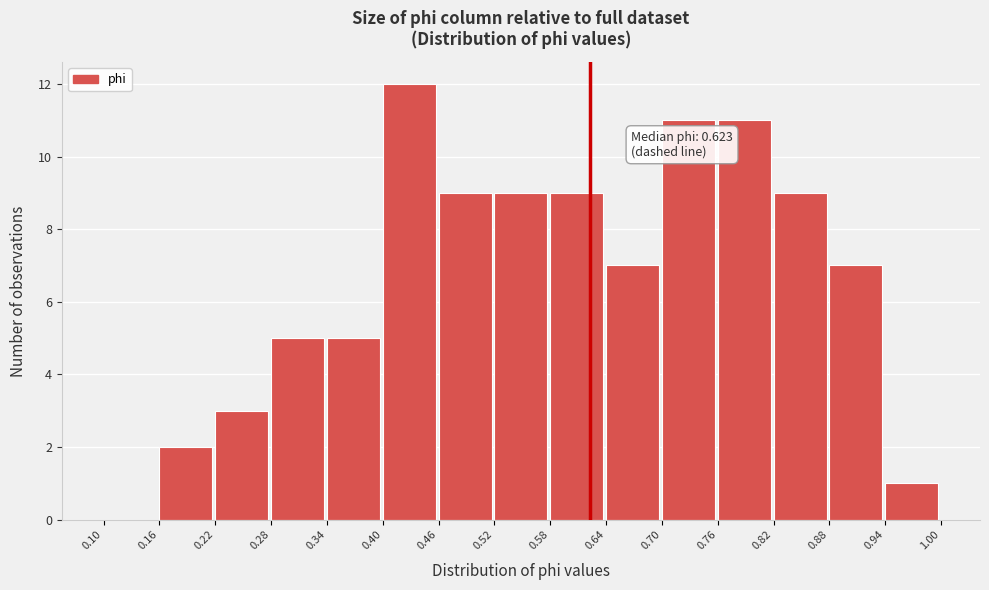

Over which range of the x-axis is the bar tallest?

0.40 to 0.46